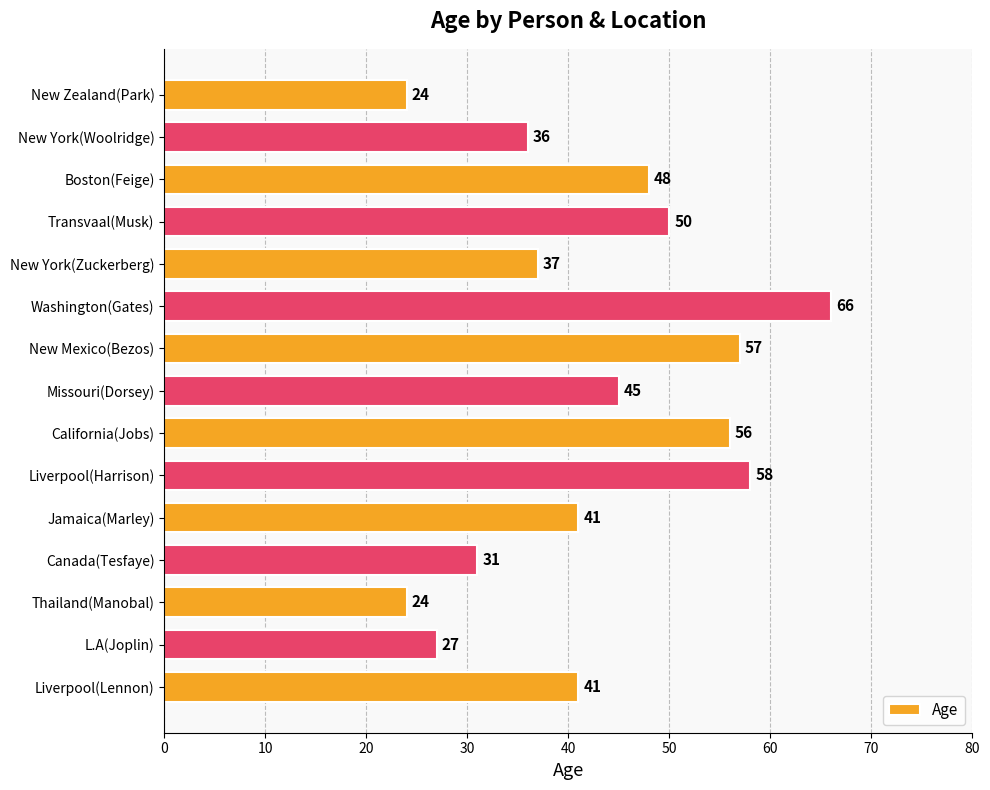

Which has a higher value, Transvaal(Musk) or California(Jobs)?

California(Jobs)